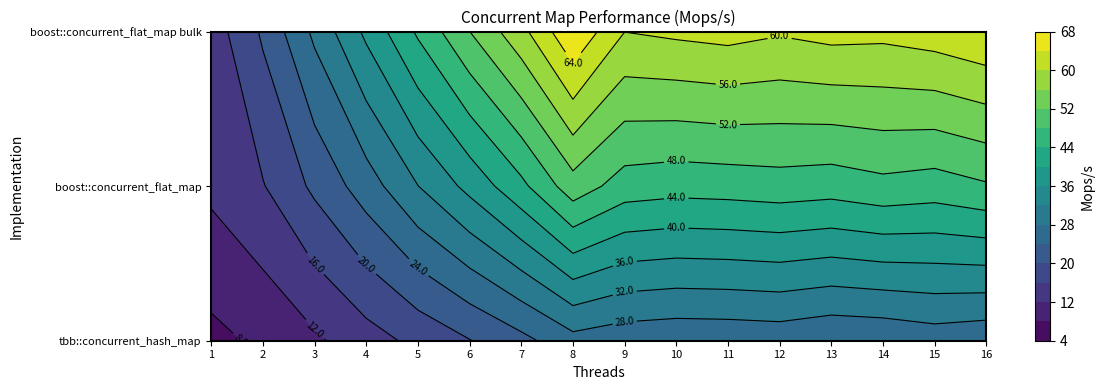

Reading left to right, list all the values displayed in this chart.

tbb::concurrent_hash_map: 1=6.9	2=8.8	3=11.3	4=14.3	5=17.0	6=19.8	7=22.8	8=26.6	9=25.5	10=25.0	11=25.1	12=25.4	13=24.5	14=24.7	15=25.8	16=25.0
boost::concurrent_flat_map: 1=12.9	2=15.8	3=20.8	4=26.0	5=31.9	6=37.2	7=43.0	8=50.3	9=46.2	10=45.5	11=45.8	12=46.3	13=45.8	14=46.9	15=46.2	16=47.6
boost::concurrent_flat_map bulk: 1=13.9	2=20.6	3=28.9	4=36.9	5=44.6	6=52.0	7=58.8	8=67.6	9=60.0	10=60.8	11=61.4	12=60.4	13=61.4	14=61.1	15=62.1	16=63.5